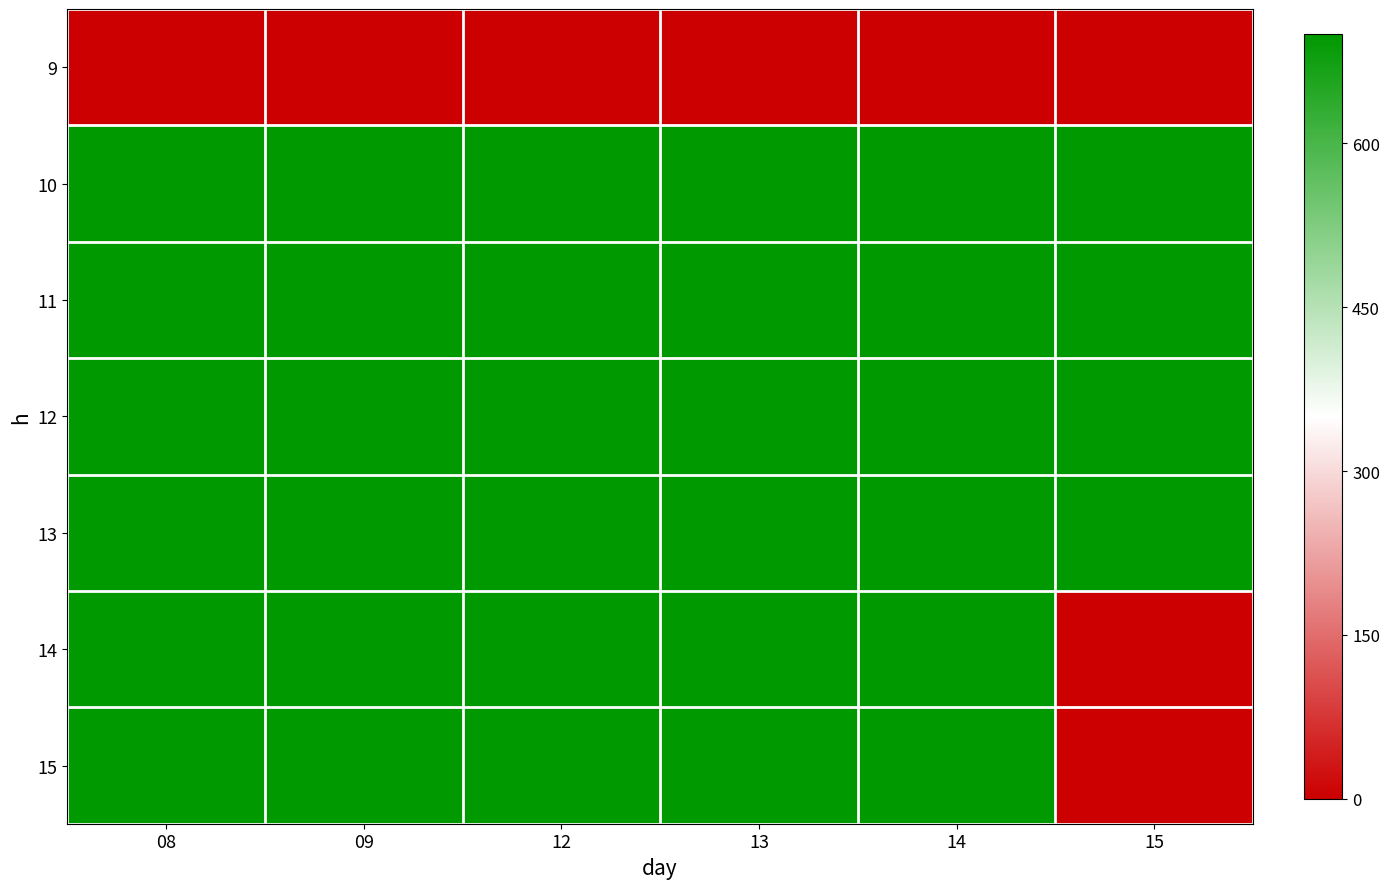

Reading left to right, list all the values displayed in this chart.

9: 08=0	09=0	12=0	13=0	14=0	15=0
10: 08=3304256	09=1577195	12=2008439	13=1237834	14=1476961	15=1151175
11: 08=6394023	09=2203012	12=895984	13=684479	14=1001390	15=1485033
12: 08=1101279	09=1671585	12=957328	13=989107	14=2290131	15=855351
13: 08=1543011	09=2515901	12=896061	13=1365955	14=1054871	15=4000188
14: 08=1824896	09=11854781	12=1853166	13=1818284	14=1347847	15=0
15: 08=933457	09=1973367	12=1257677	13=2006054	14=1169634	15=0